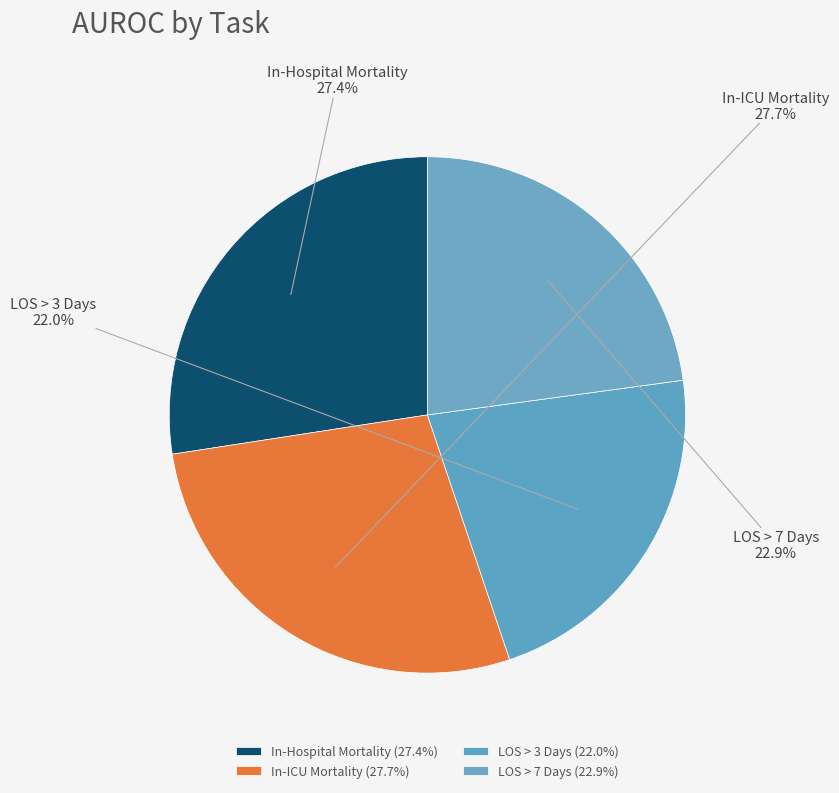

The LOS > 3 Days slice represents 32% of the pie. True or false?

False